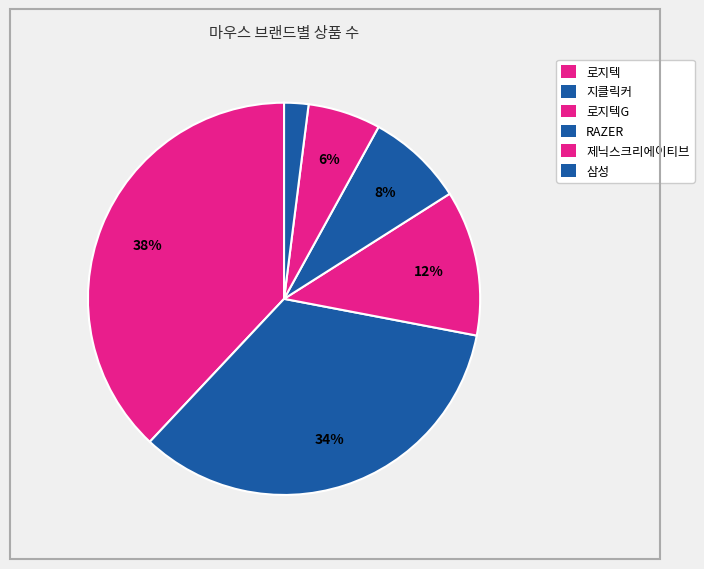

Count the number of slices in the pie.

6